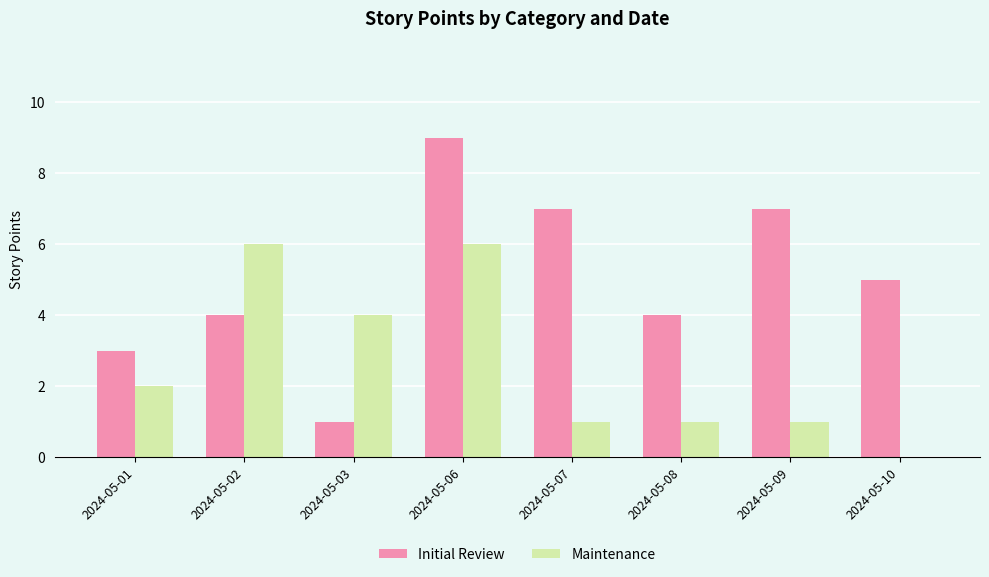

What is the maximum value shown in the chart?

9